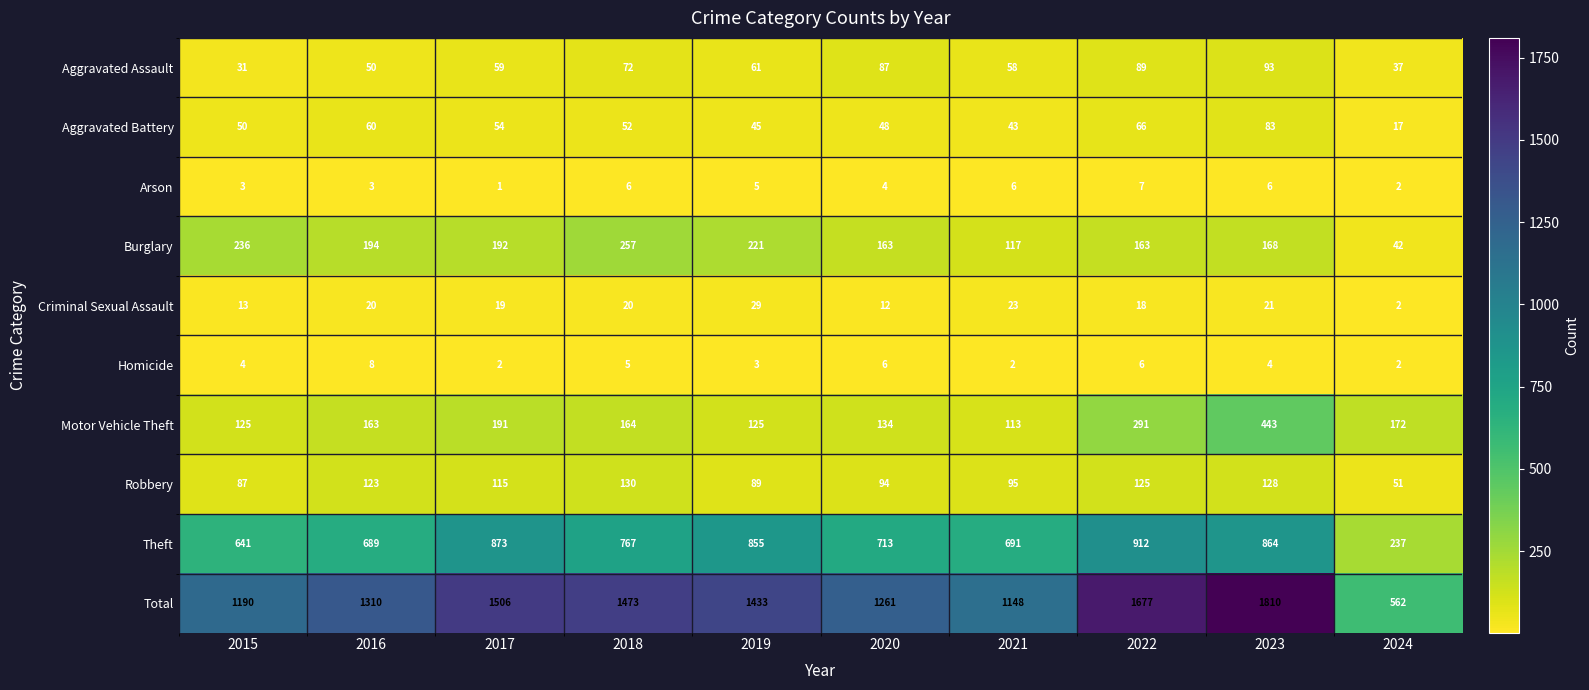

The Burglary series shows 209 at 2021. True or false?

False